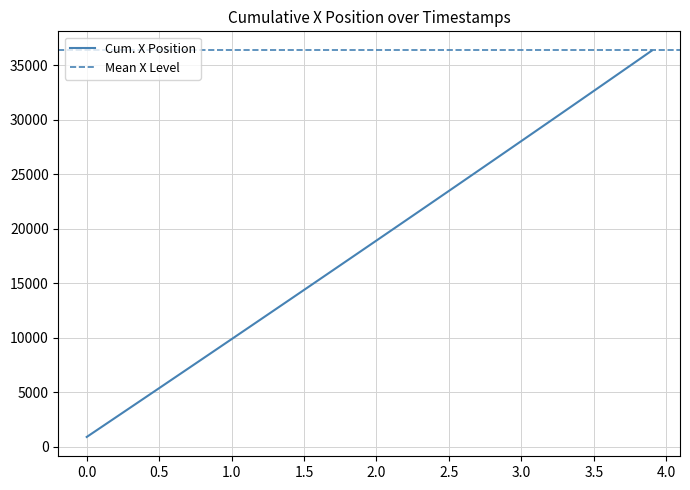

How many data points does each series have?

40